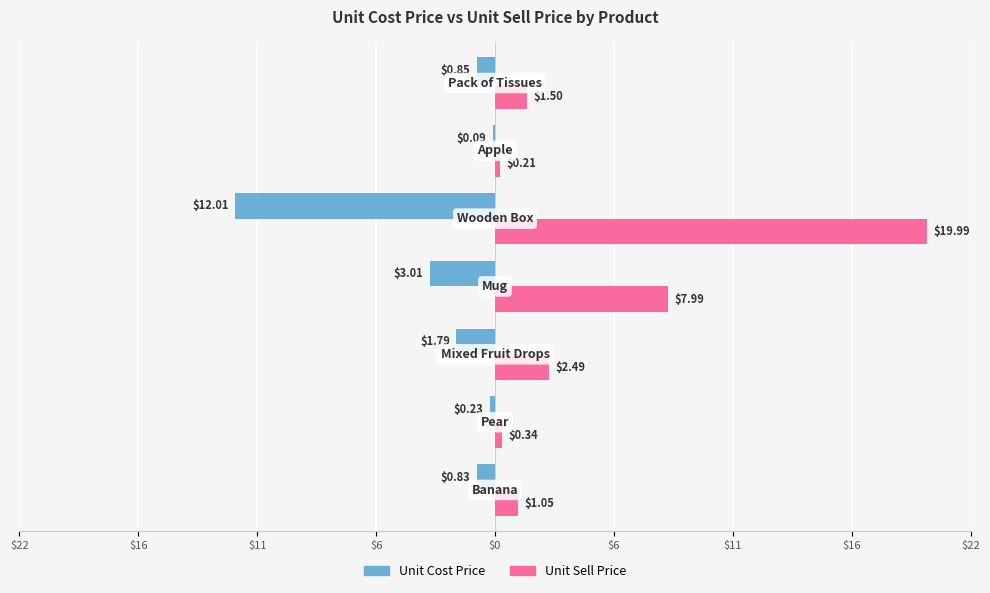

Reading right to left, list all the values displayed in this chart.

Unit Cost Price: -0.8	-0.1	-12.0	-3.0	-1.8	-0.2	-0.8
Unit Sell Price: 1.5	0.2	20.0	8.0	2.5	0.3	1.1